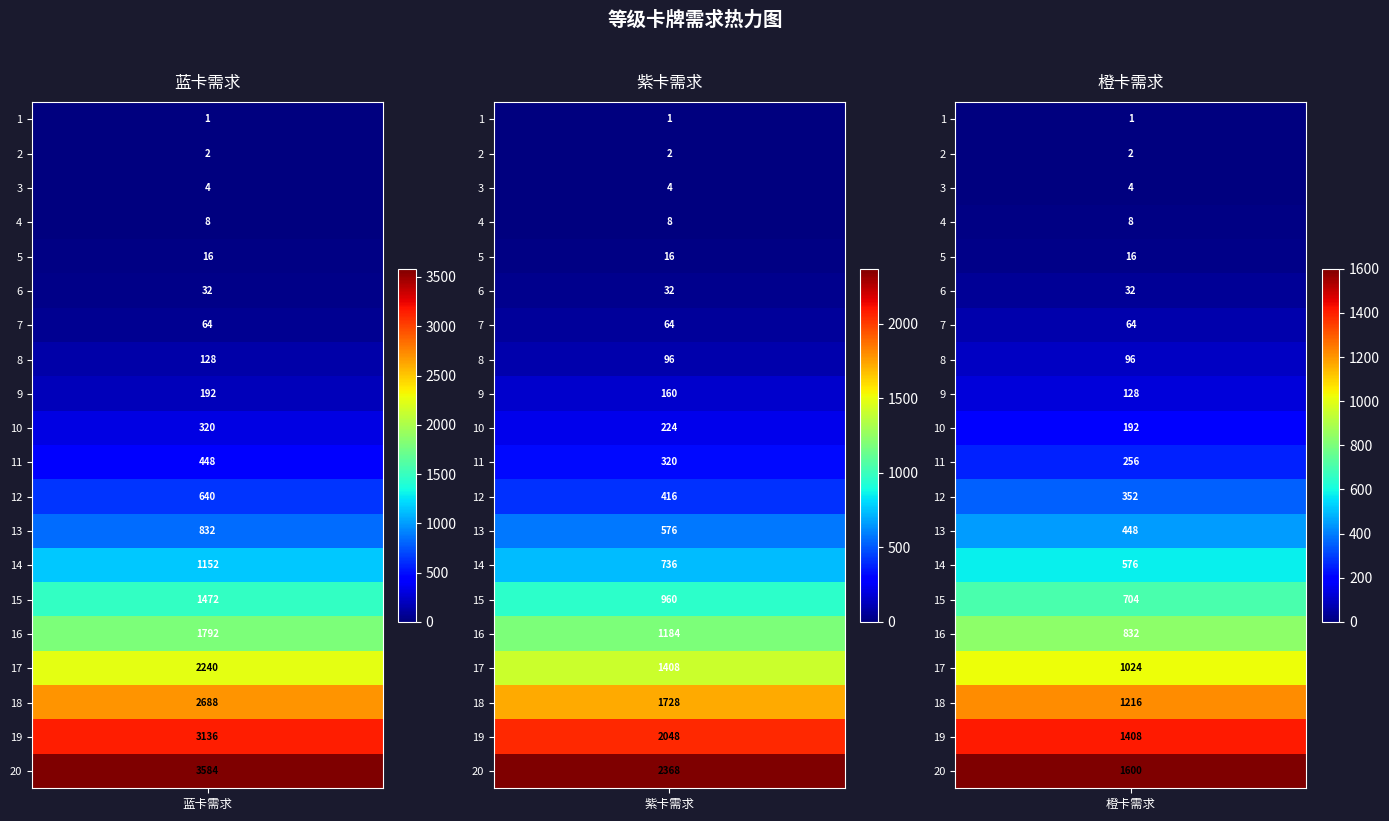

What is the difference between the 蓝卡需求 values at 3 and 19?

3132